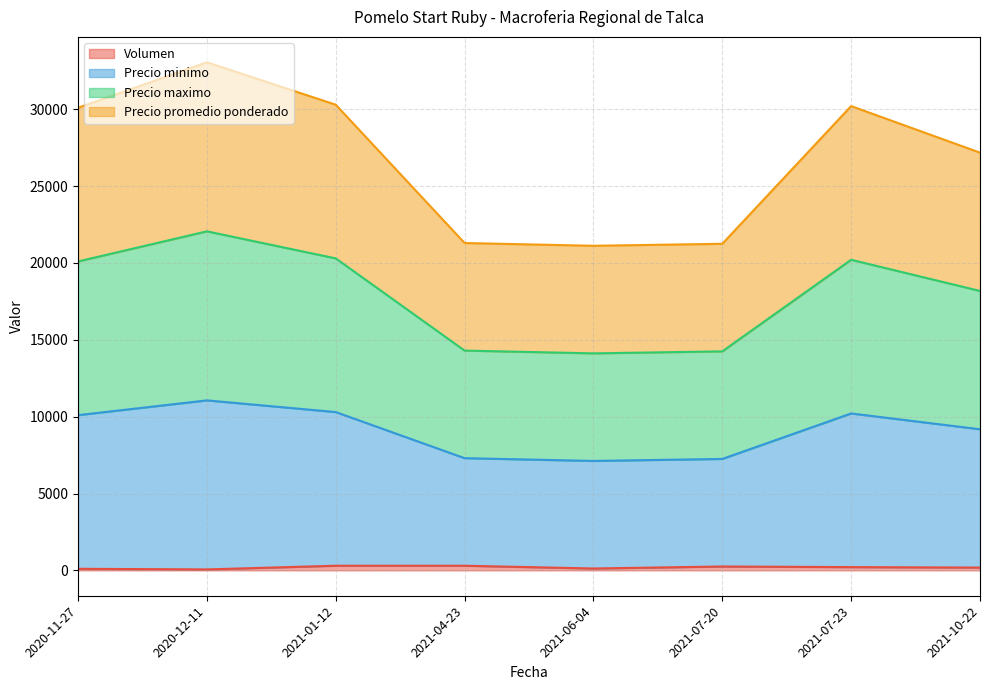

True or false: Precio promedio ponderado and Volumen intersect in this chart.

False